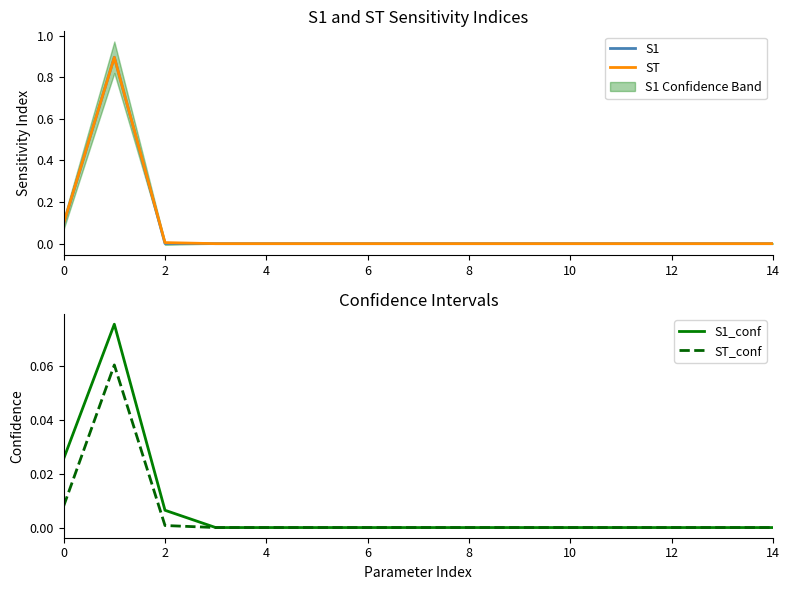

Is it true that ST equals 0.3 at 12?

False